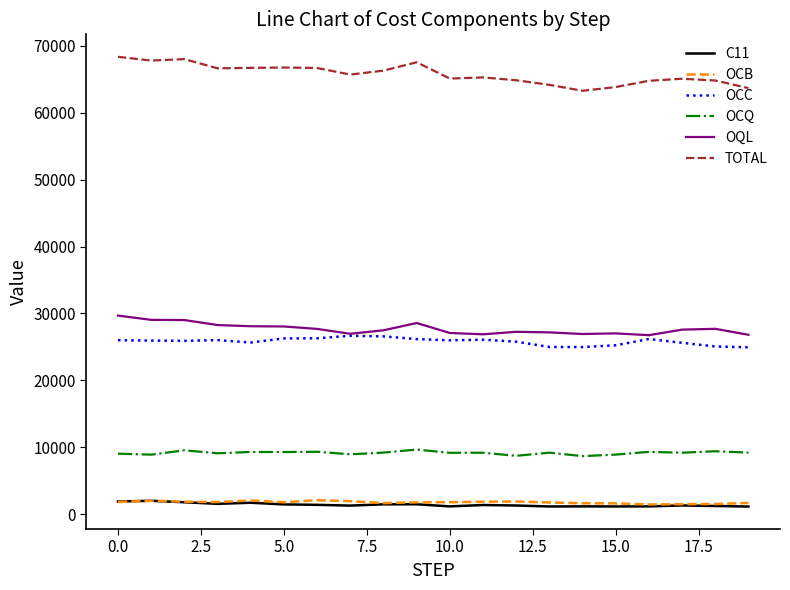

Which series has the largest total across all categories?

TOTAL